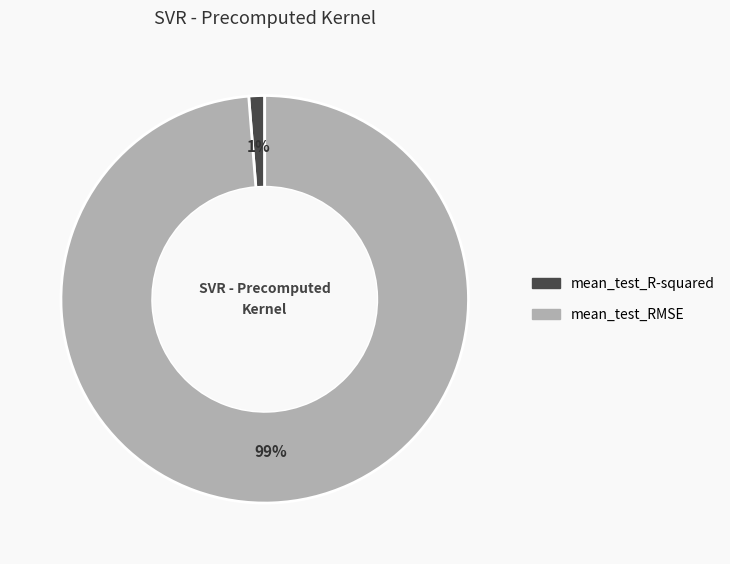

Between mean_test_RMSE and mean_test_R-squared, which is larger?

mean_test_RMSE